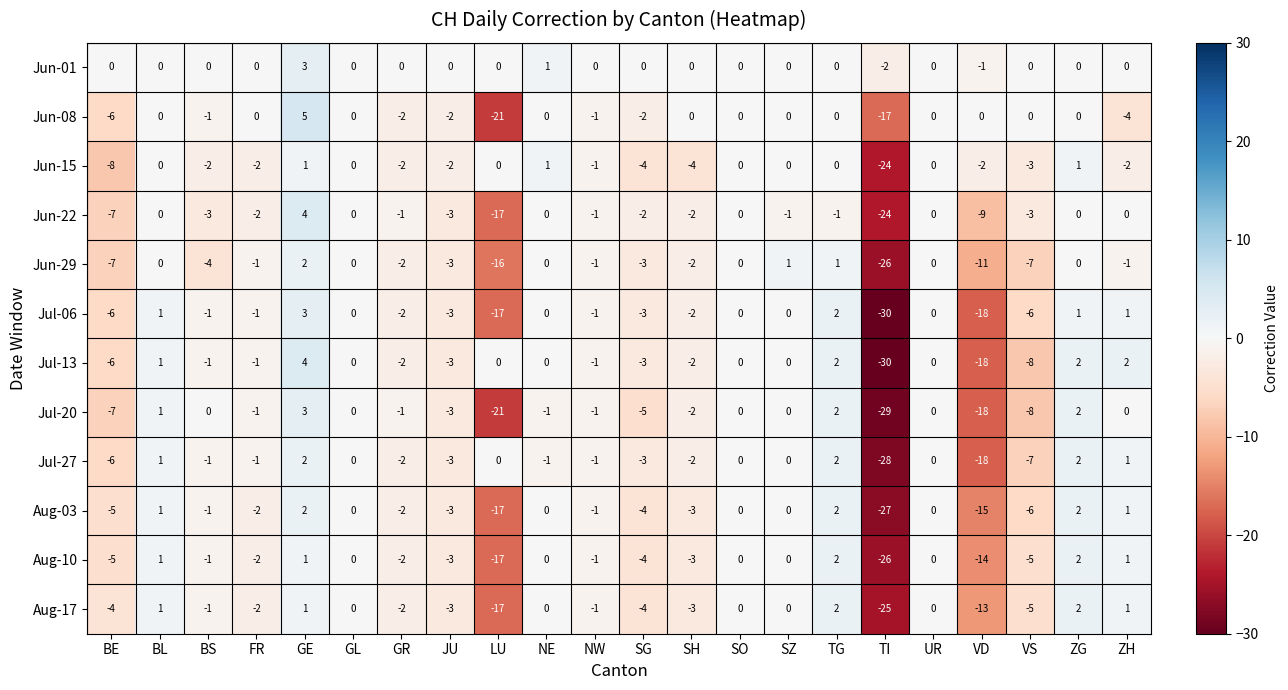

What is the difference between the highest and lowest values at VS?

8